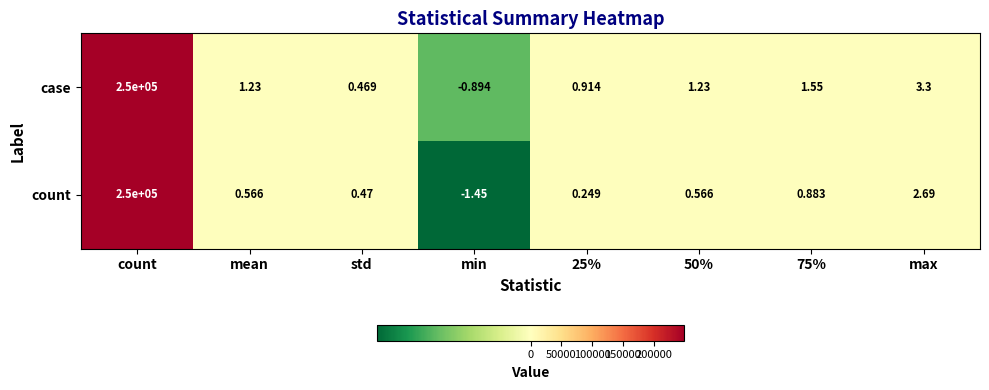

Which series has the largest total across all categories?

case